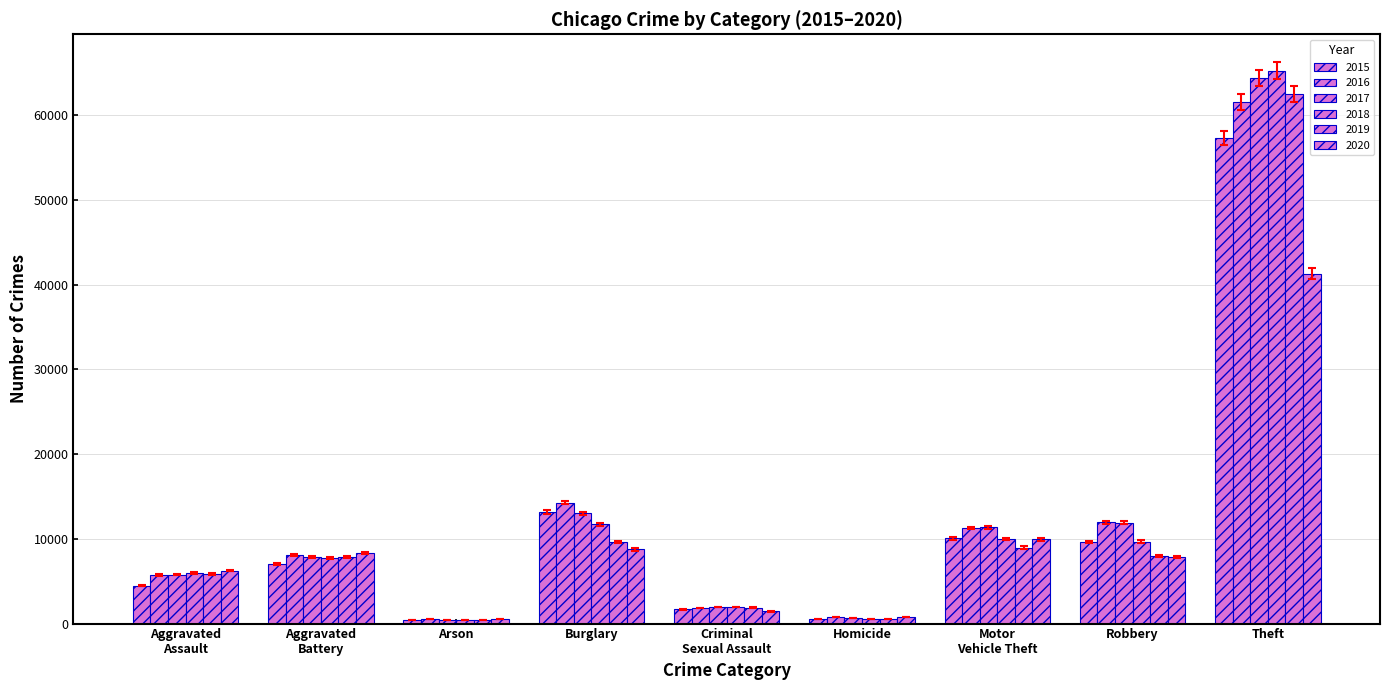

Count the number of data series in this chart.

6